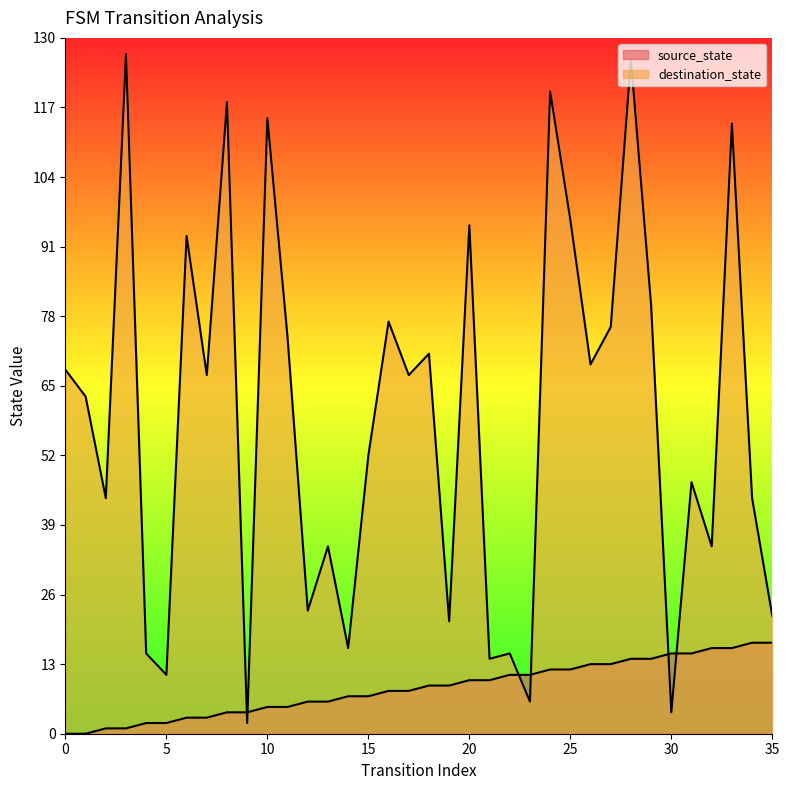

What are all the series names shown in the legend?

source_state, destination_state